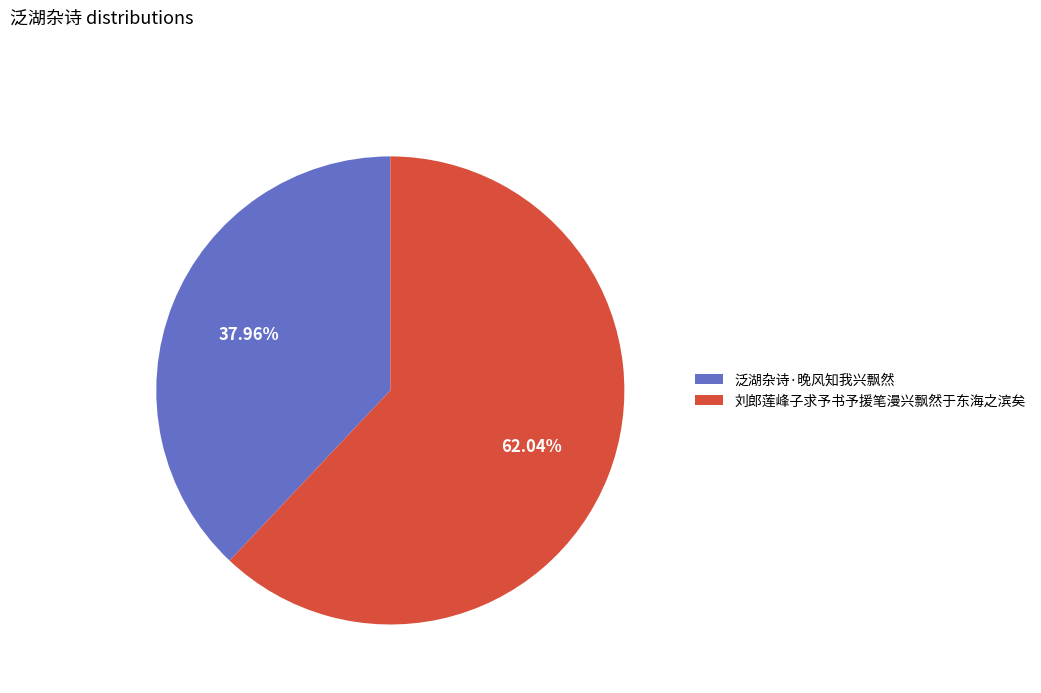

How many slices are in this pie chart?

2